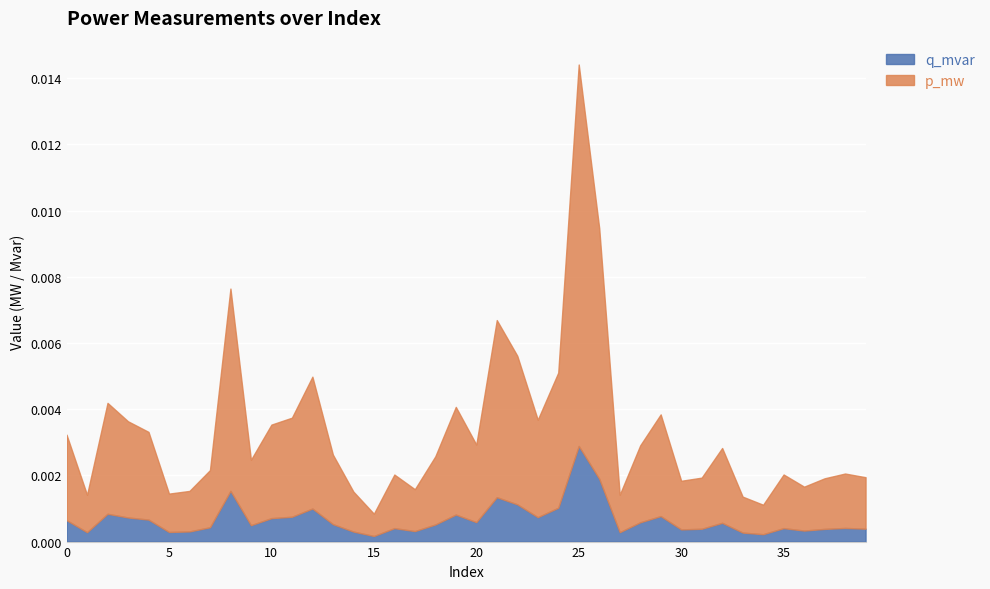

Does the chart display data point markers on the line(s)?

No